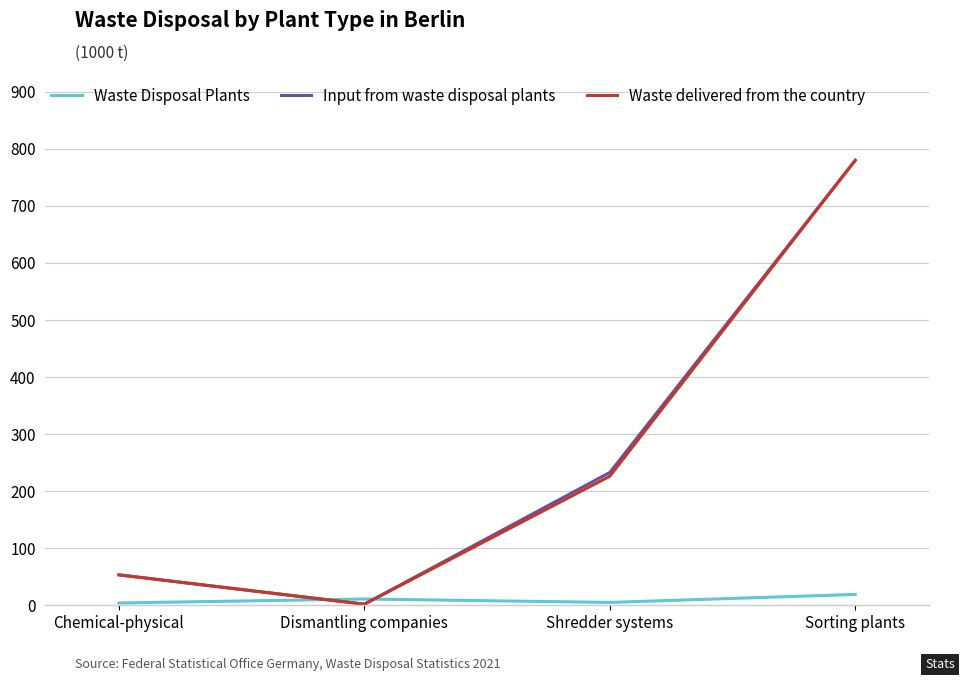

At which category is the sum across all series the highest?

Sorting plants